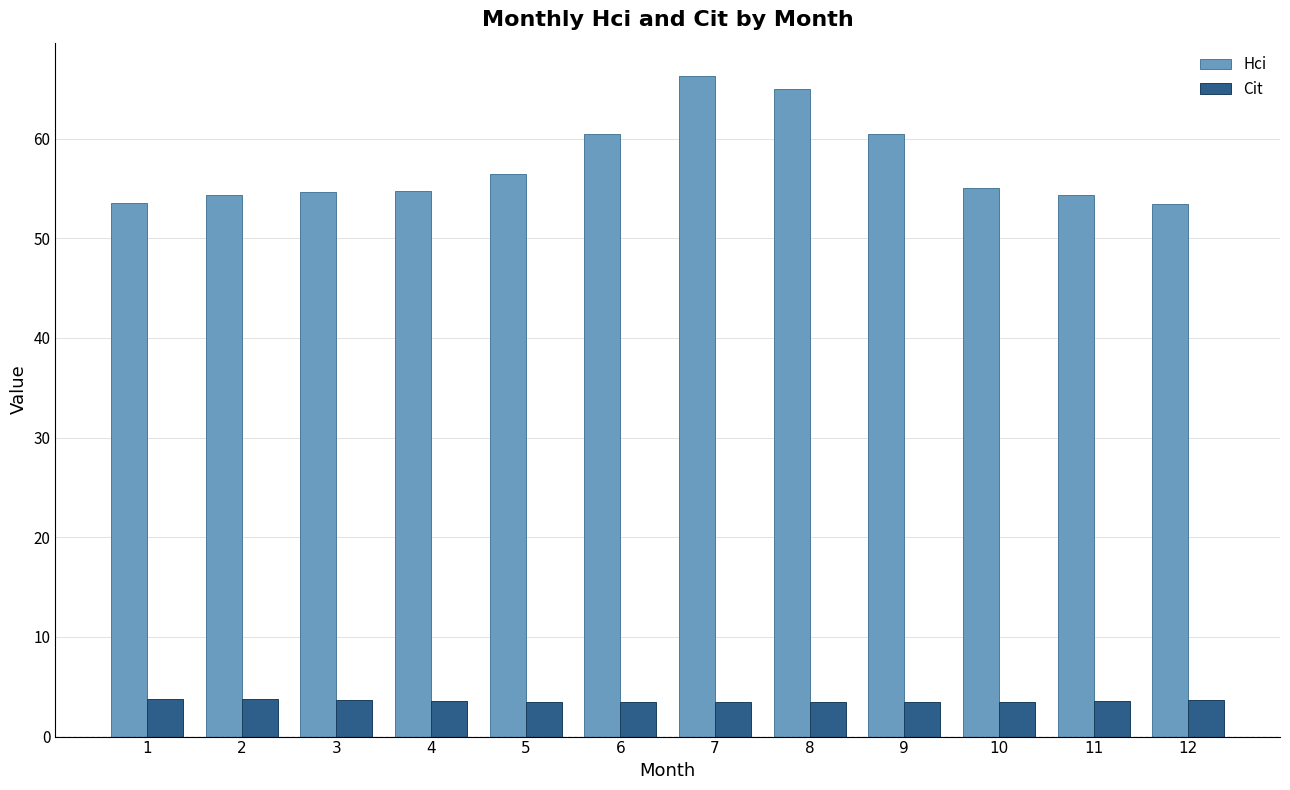

What is the sum of all Hci values?

688.6